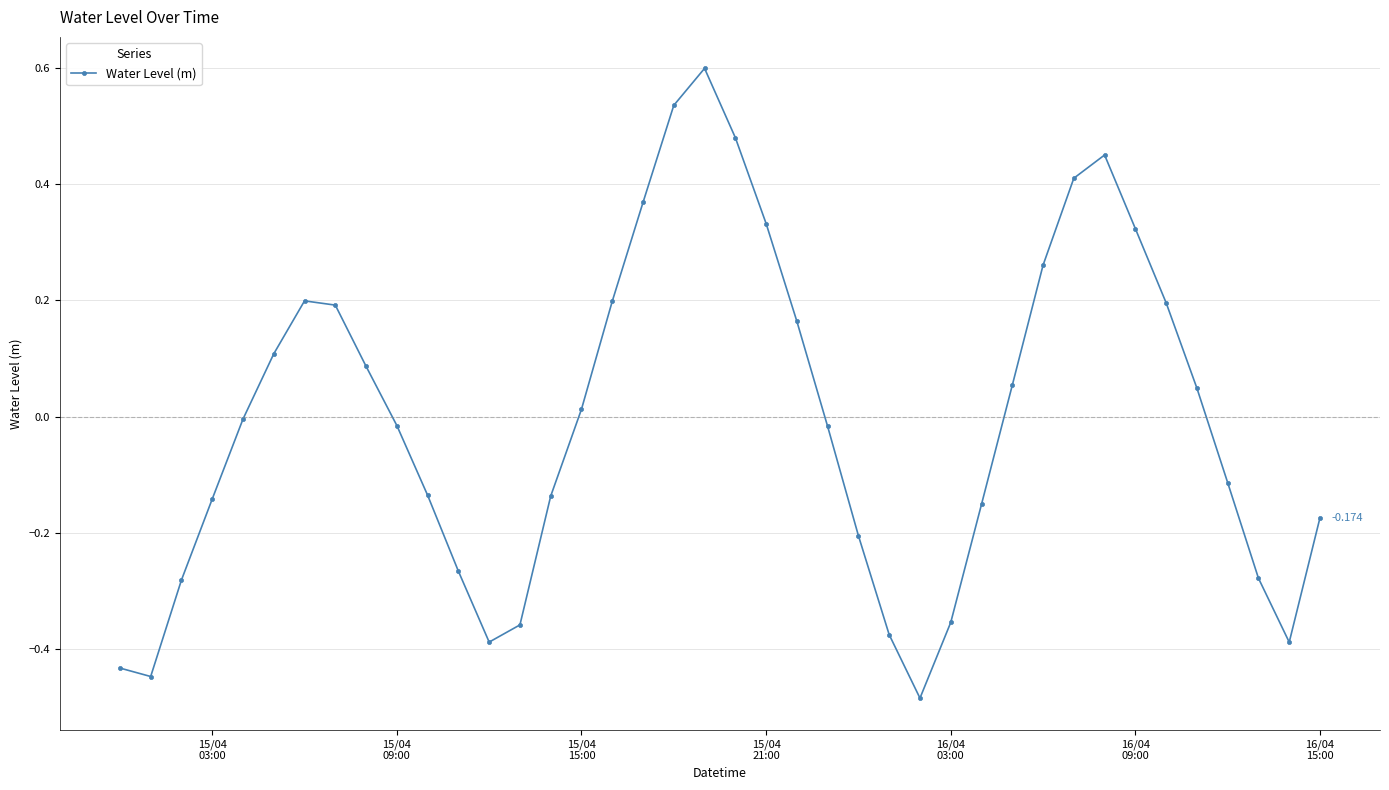

How many points are higher than both their immediate neighbors (excluding endpoints)?

3